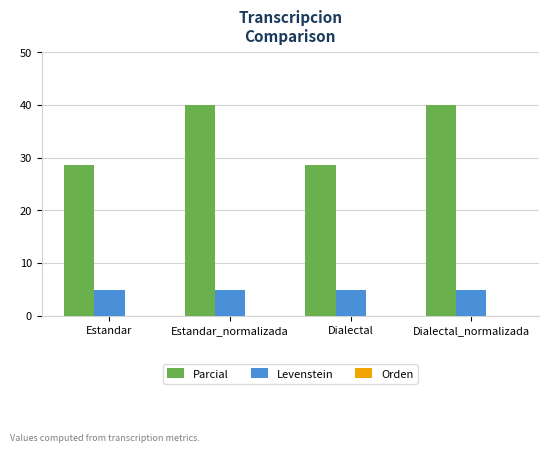

Which series has the largest total across all categories?

Parcial